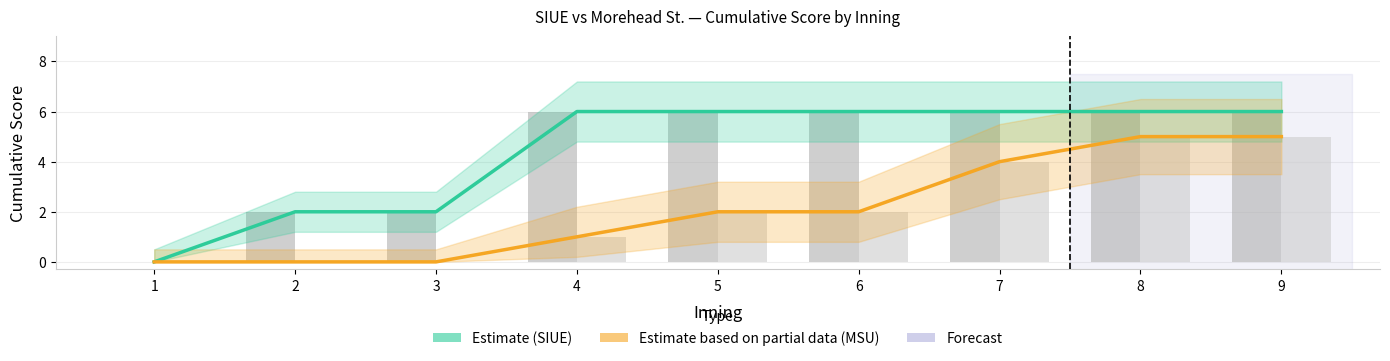

What is the approximate value of Estimate (SIUE) at 8?

6